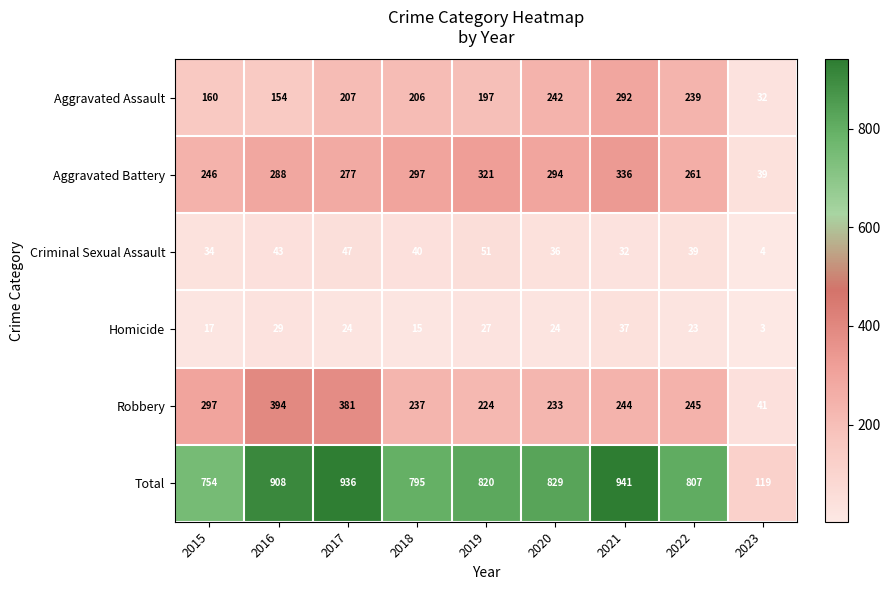

What is the difference between the Criminal Sexual Assault values at 2018 and 2019?

11